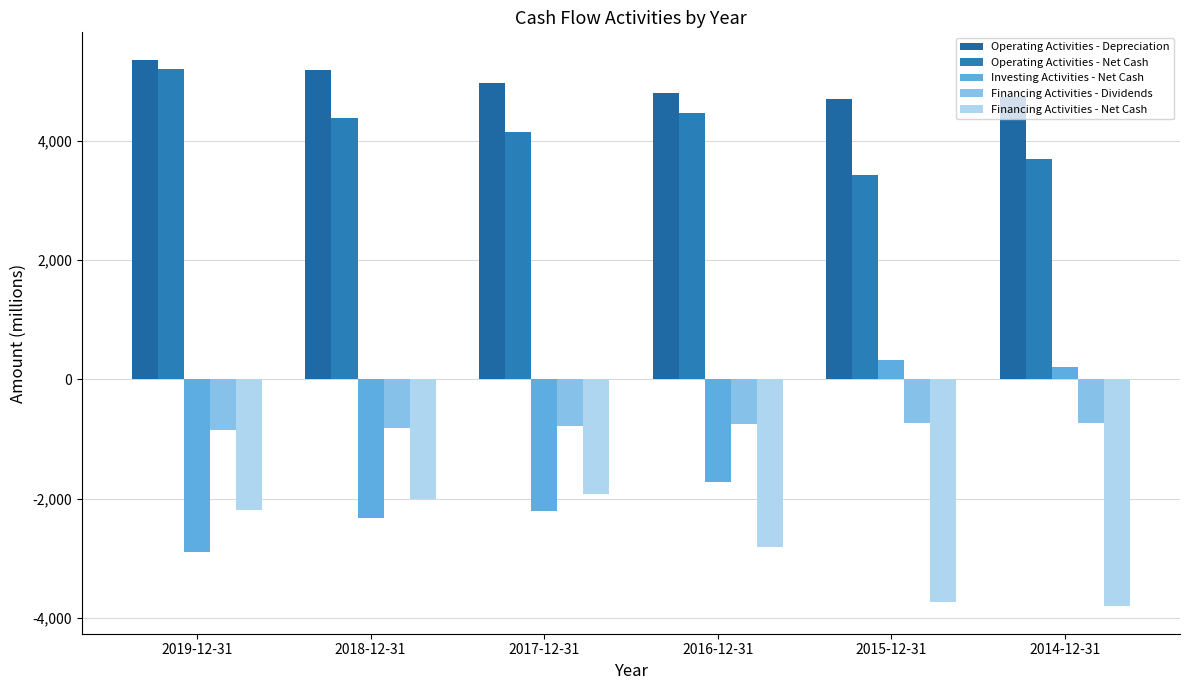

Where is Operating Activities - Depreciation nearest to the value 5033?

2017-12-31